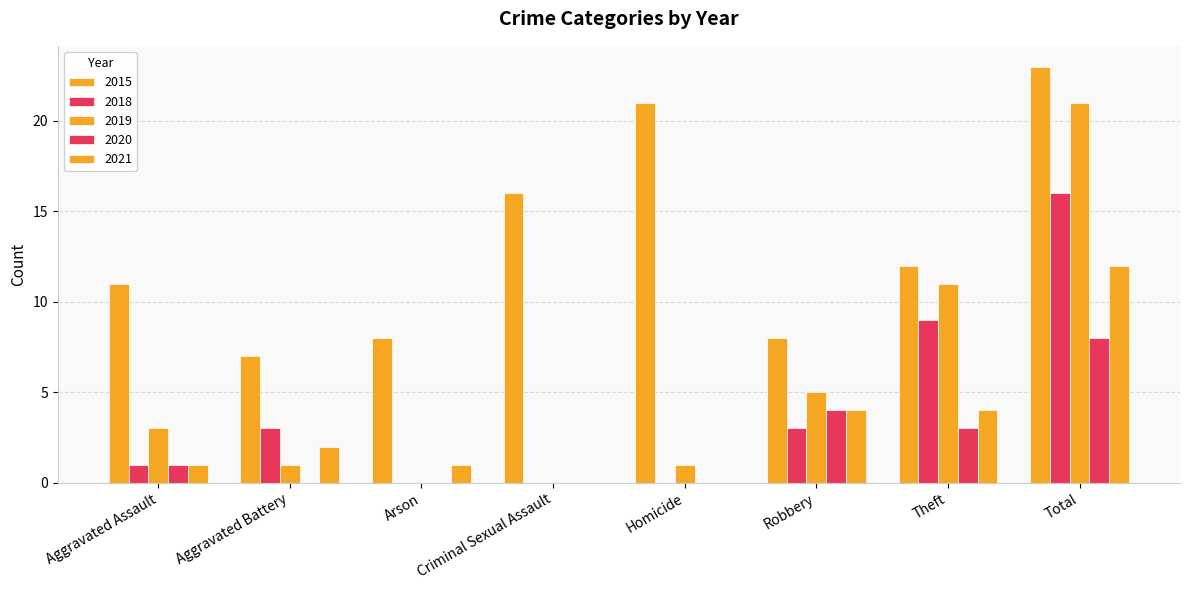

Are the bars grouped side by side (vs. stacked)?

Yes